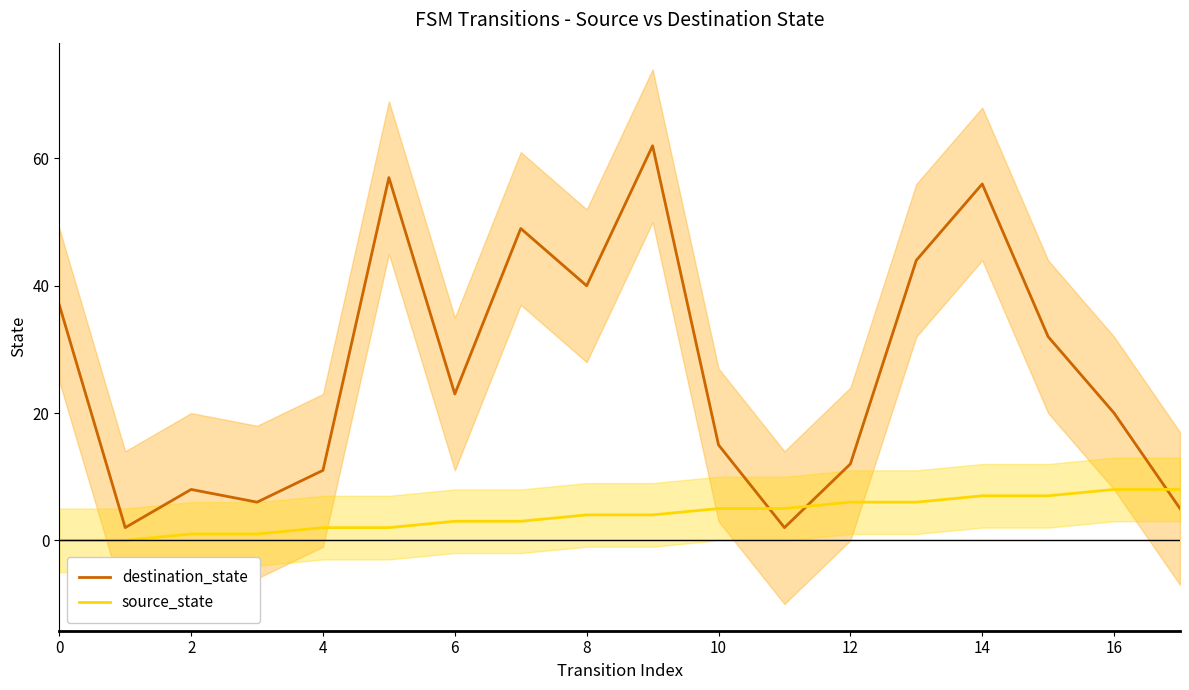

How many lines are shown in the chart?

2